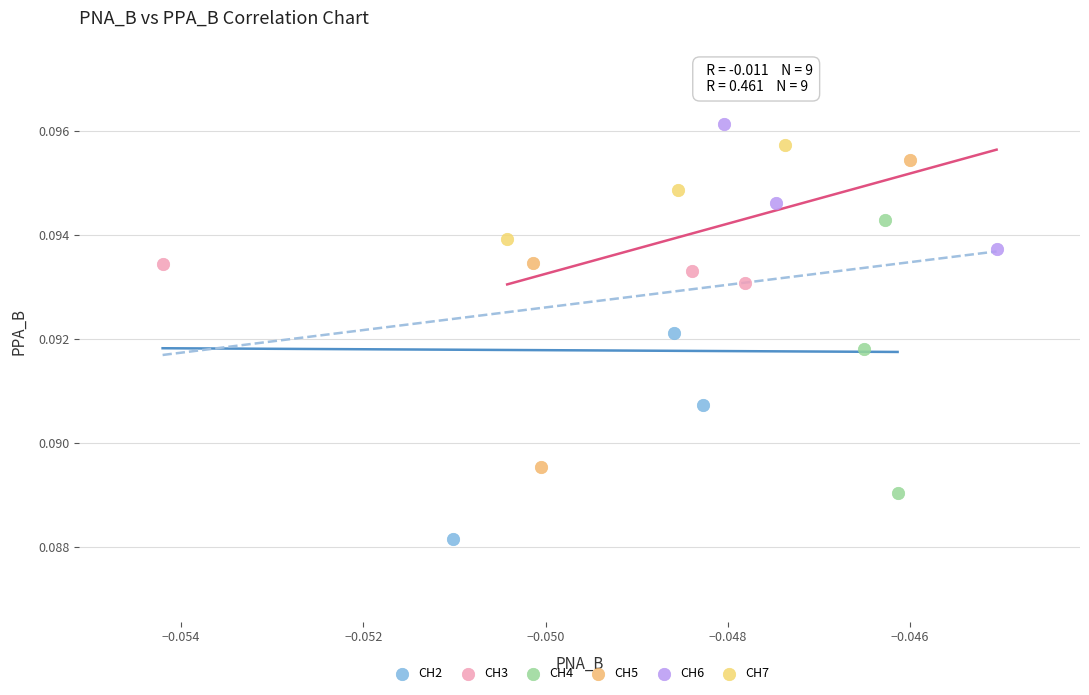

What are all the series names shown in the legend?

CH2, CH3, CH4, CH5, CH6, CH7